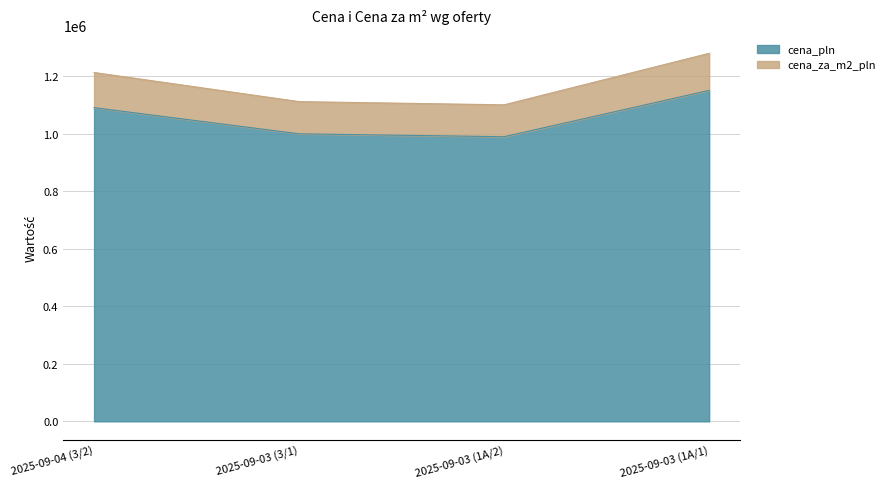

Is it true that cena_pln equals 1090000.0 at 2025-09-04 (3/2)?

True